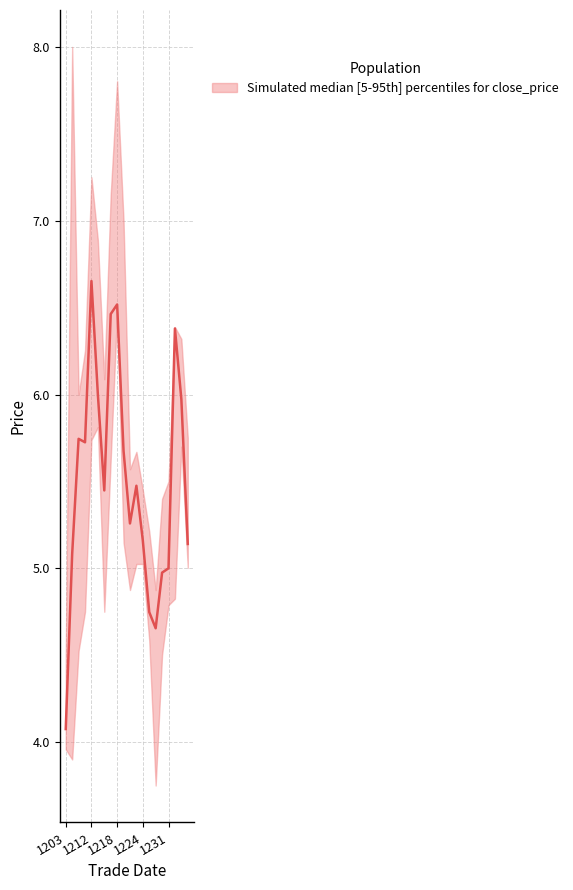

True or false: low and high cross at least once.

False